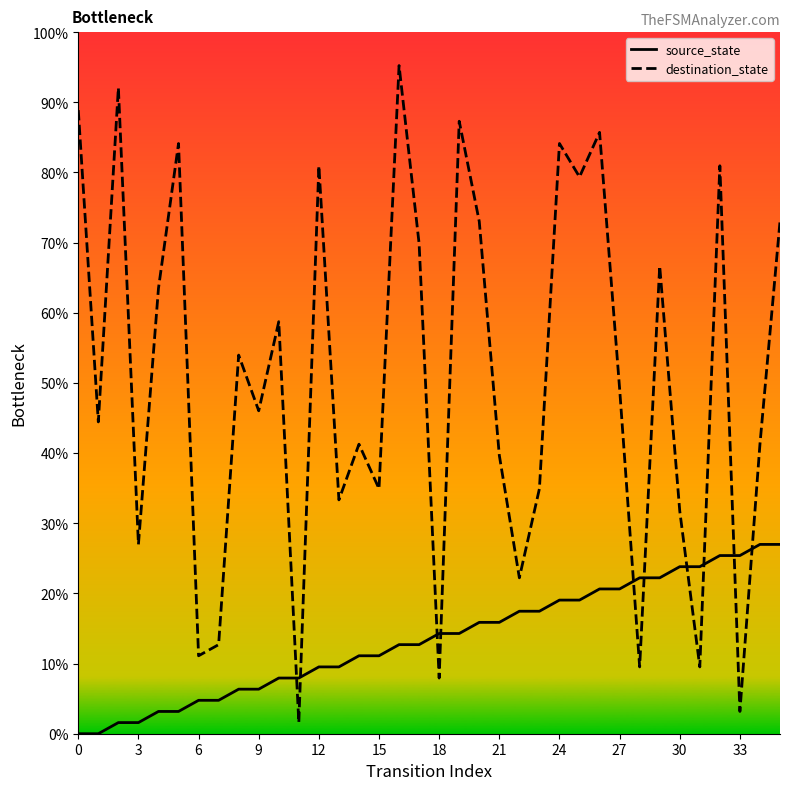

Which category has the highest value in the source_state series?

34